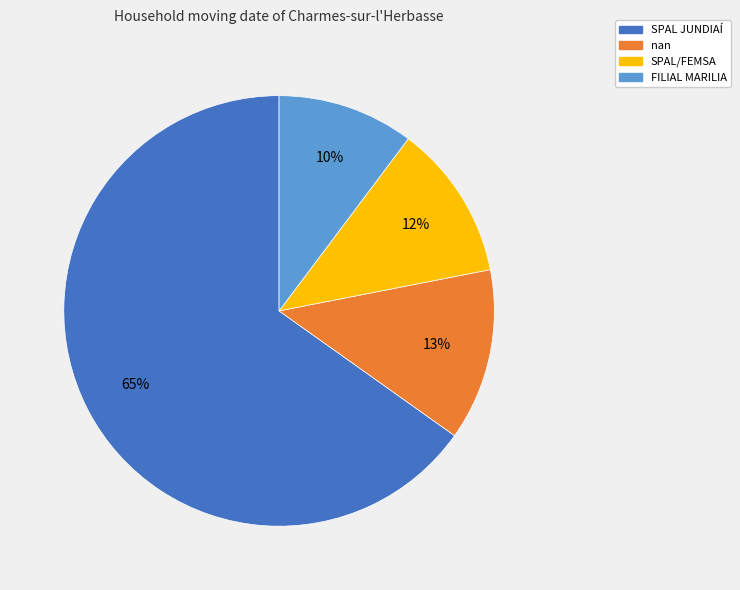

To the nearest percent, what is the difference between the FILIAL MARILIA and SPAL JUNDIAÍ slice percentages?

55%